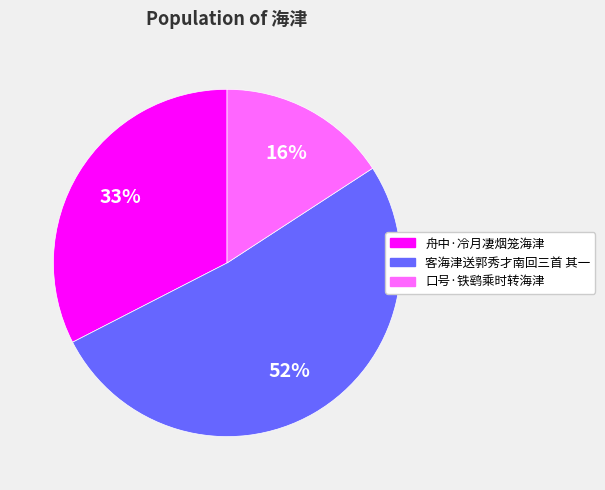

To the nearest percent, what is the difference between the largest and smallest slice percentages?

36%